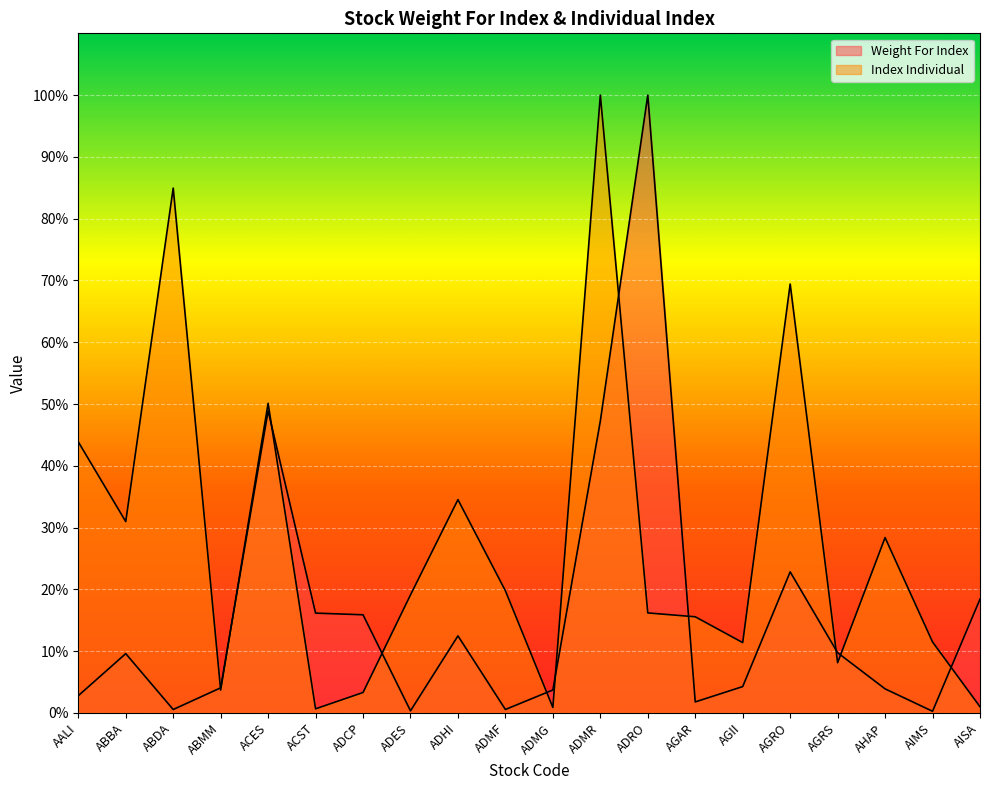

What is the value of the Index Individual point at the 2nd from the left?

31.0